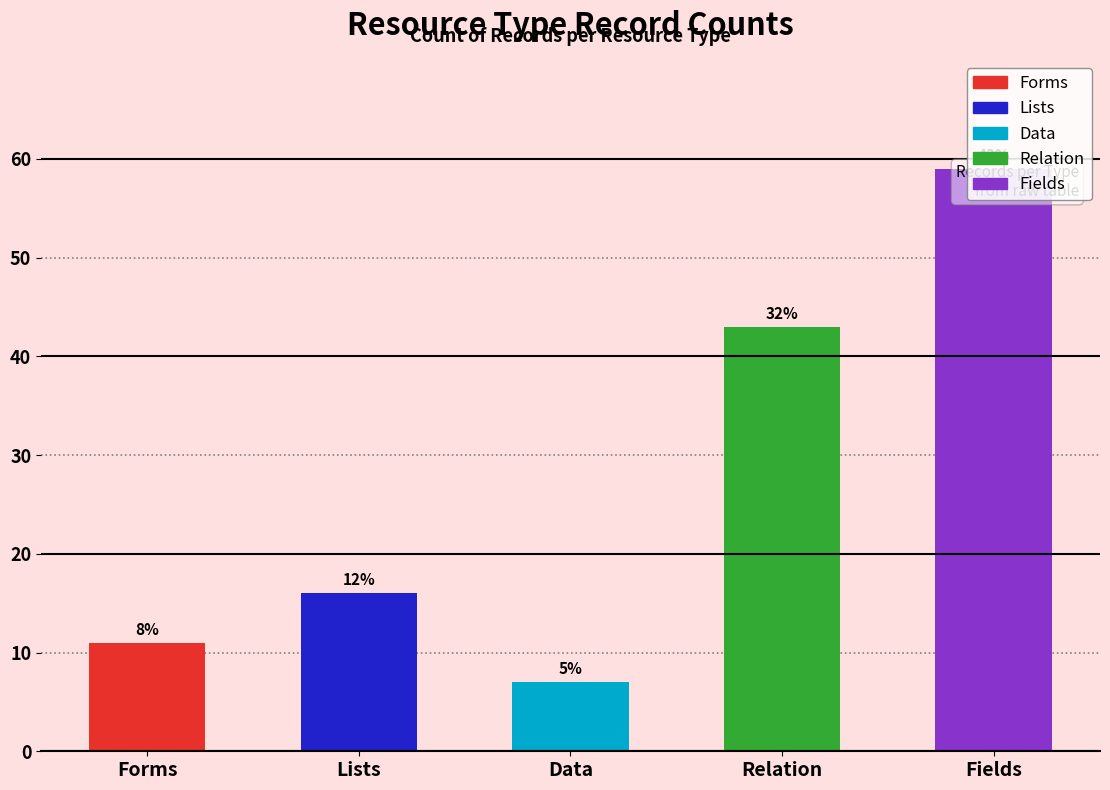

Which category has the highest value across all series?

Fields